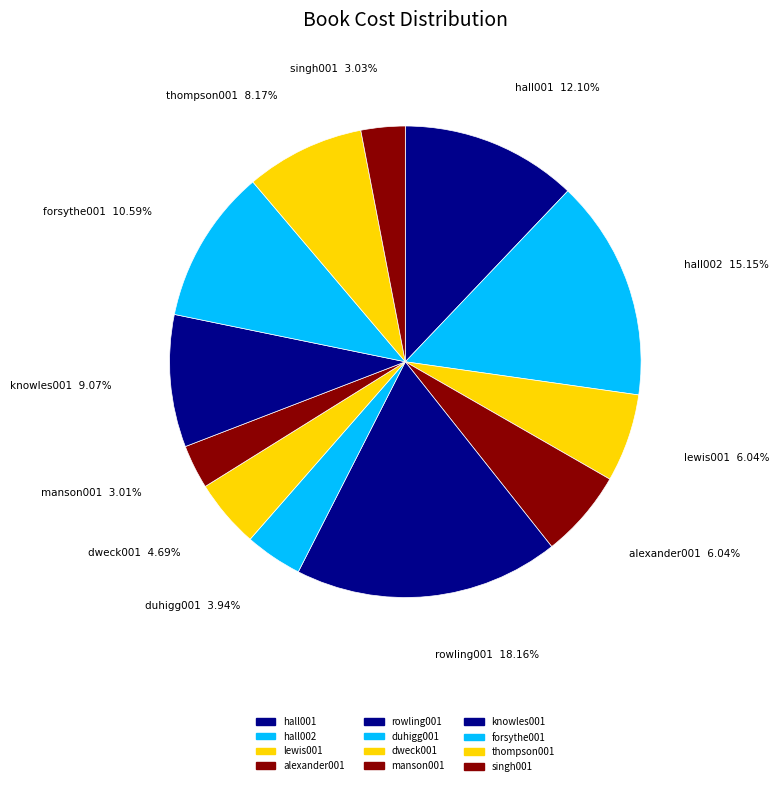

To the nearest percent, what is the average slice percentage?

8%